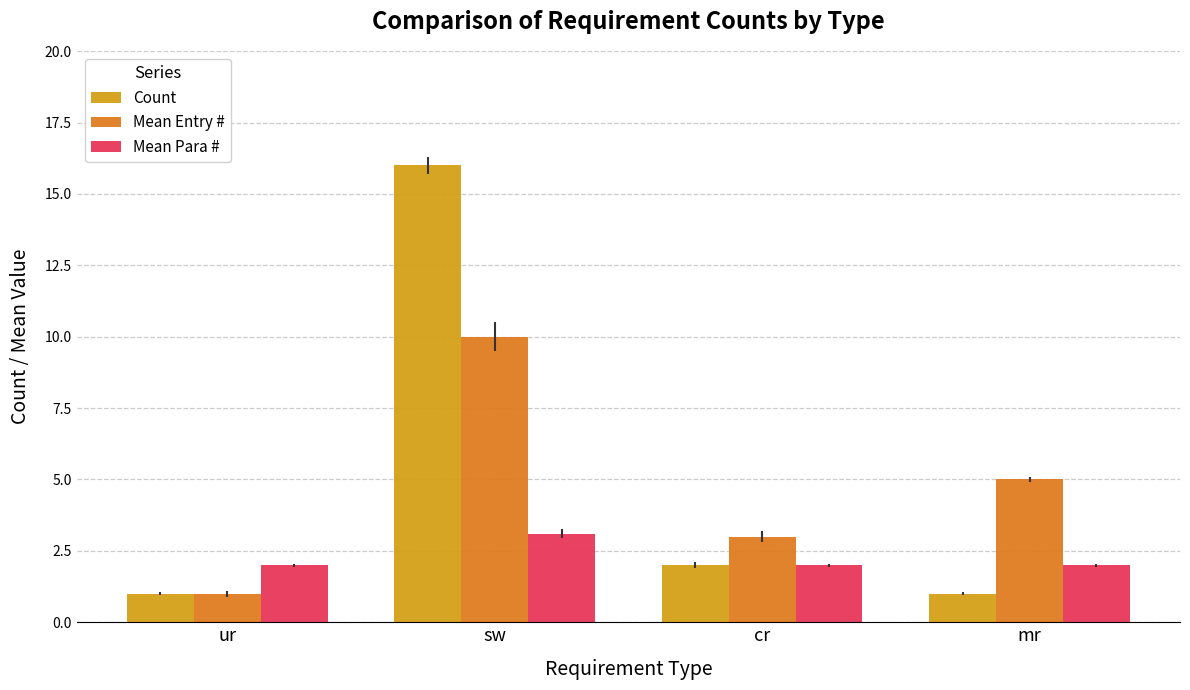

Reading left to right, transcribe all the data shown in this chart.

Count: 1.0	16.0	2.0	1.0
Mean Entry #: 1.0	10.0	3.0	5.0
Mean Para #: 2.0	3.1	2.0	2.0